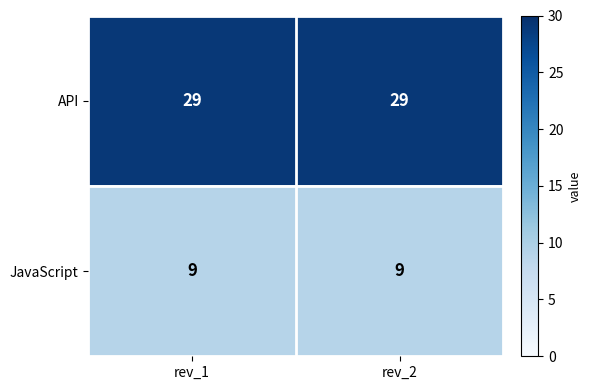

What is the difference between the highest and lowest values at rev_2?

20